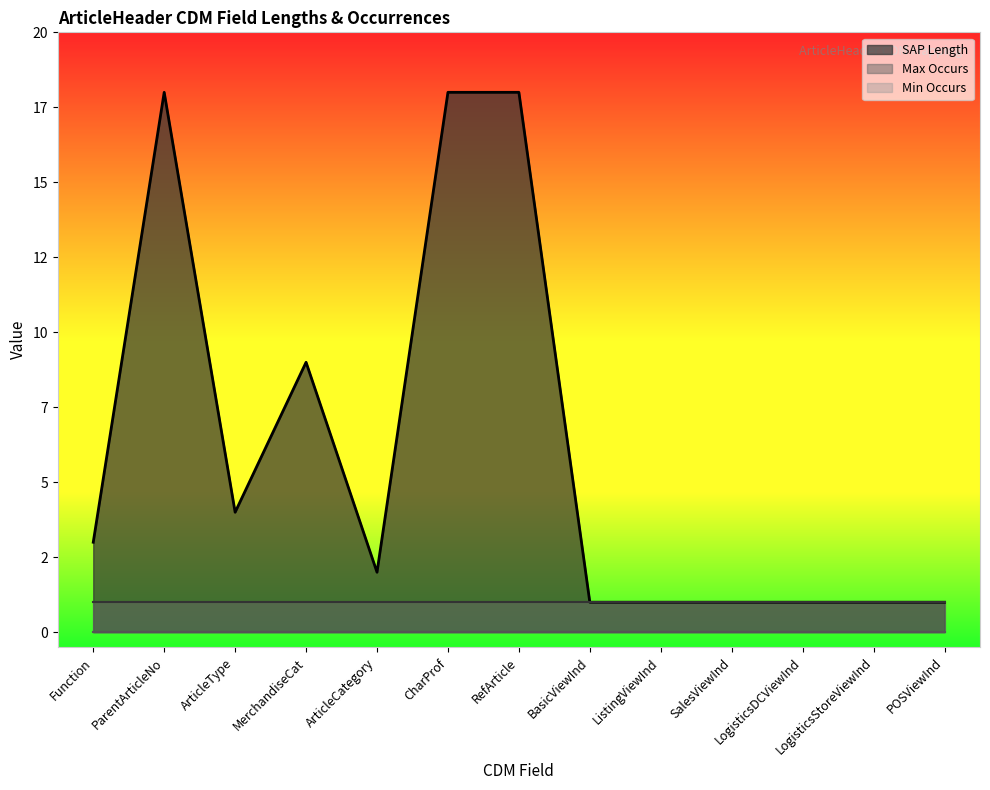

At BasicViewInd, list the series in order from largest to smallest.

SAP Length, Max Occurs, Min Occurs